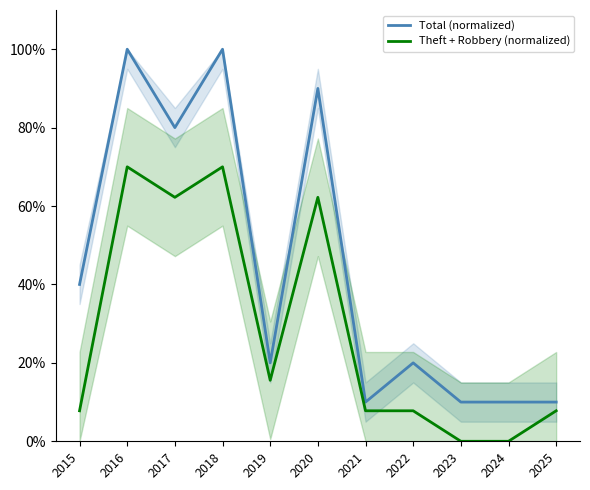

The Total (normalized) series shows 16.2 at 2024. True or false?

False